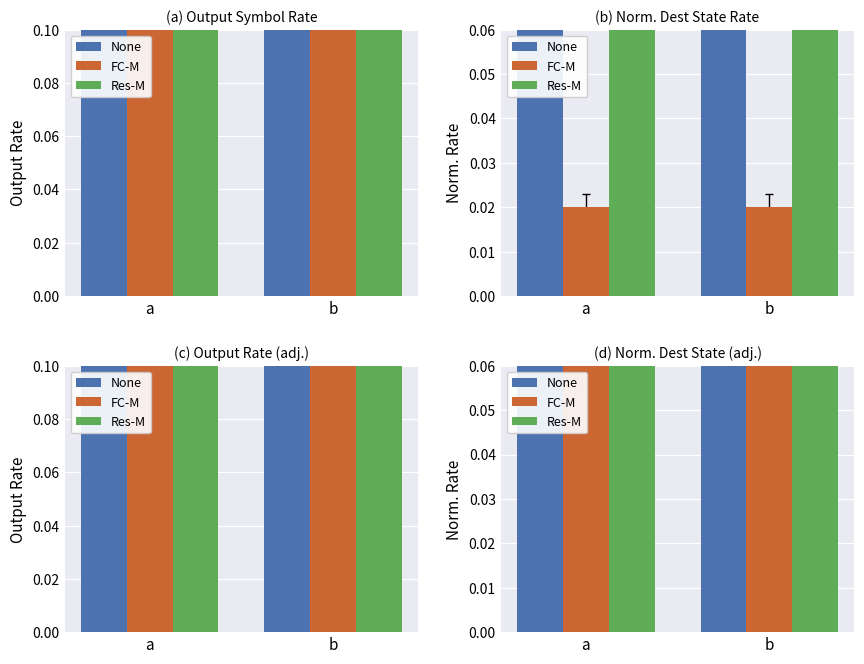

What is the total value across all series at b?

1.0